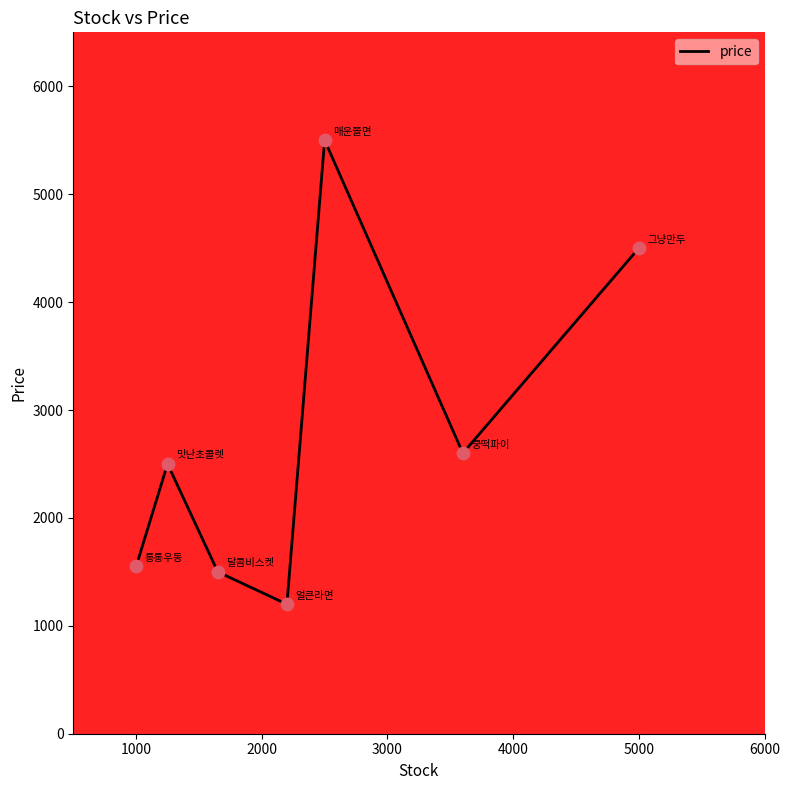

How many interior local valleys (lower than both neighbors) does the data have?

2